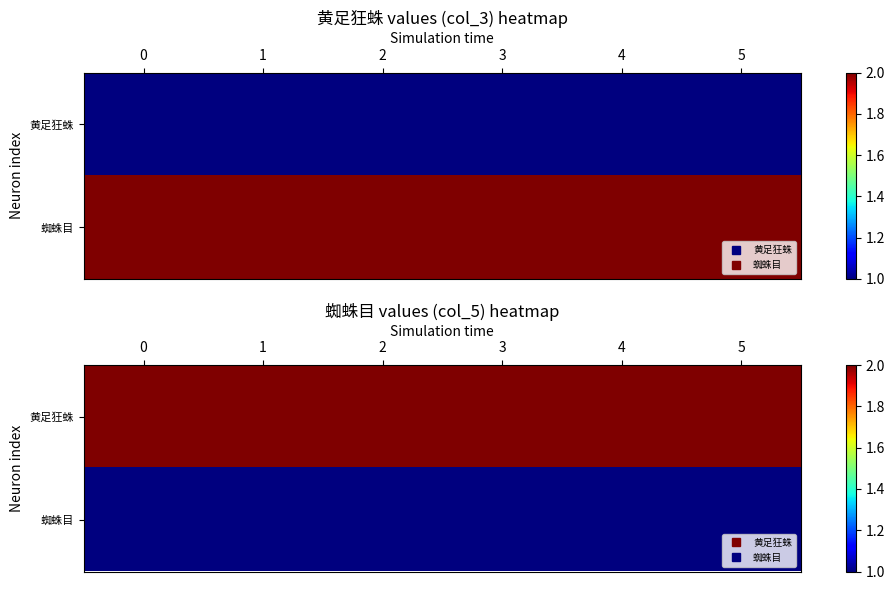

List the series in order of their peak value, highest first.

黄足狂蛛, 蜘蛛目